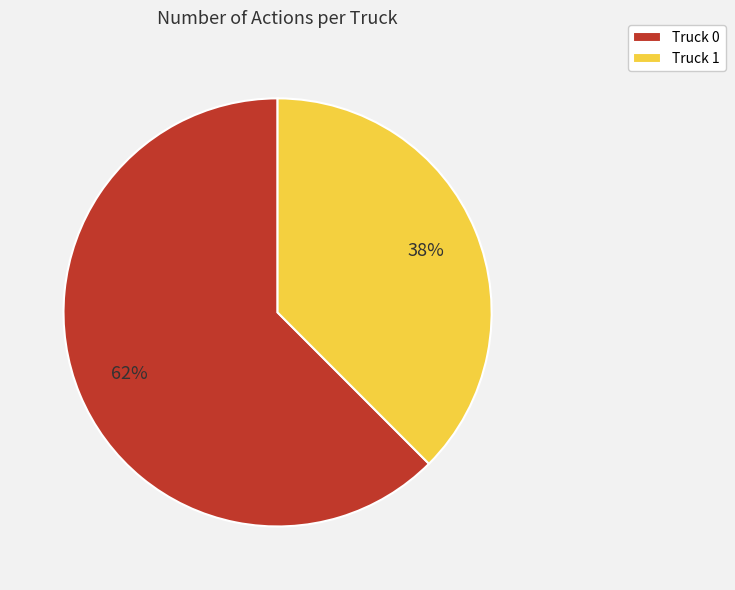

Is the sum of Truck 1 and Truck 0 greater than half?

Yes